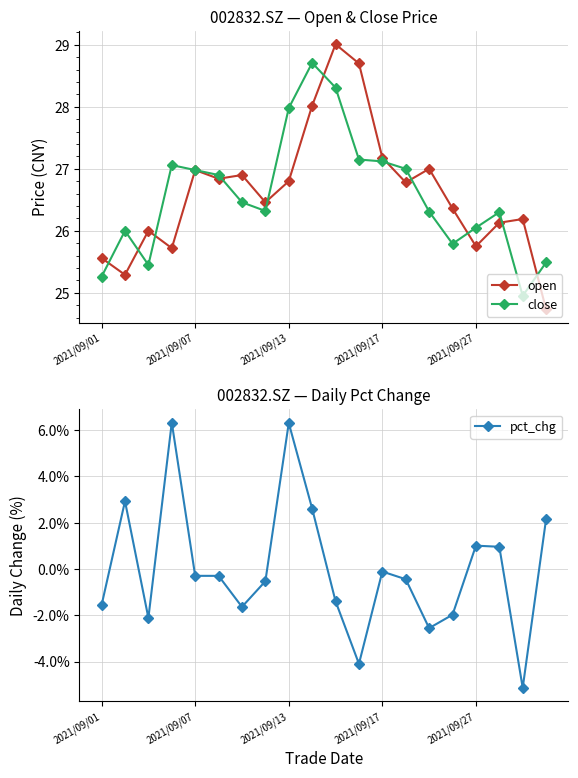

What is the greatest value displayed?

29.0